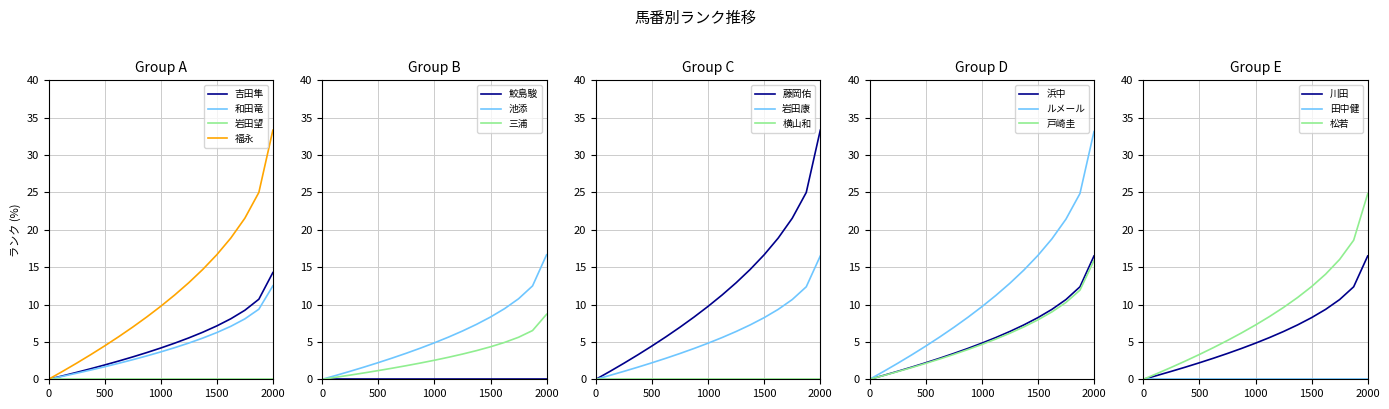

The value of 和田竜 at 0 is 5.3. True or false?

False